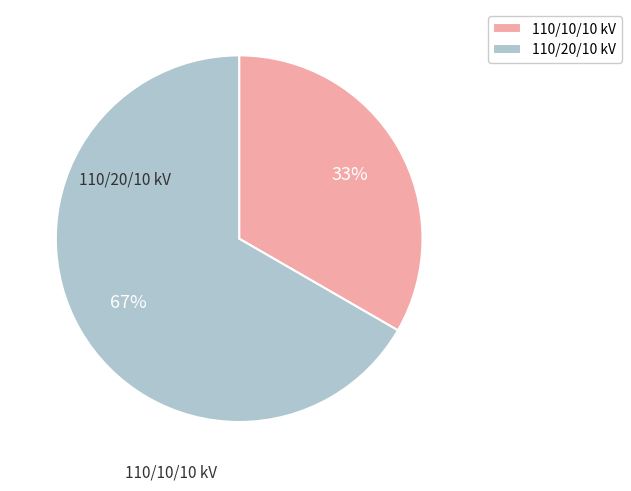

How many segments does this pie chart have?

2